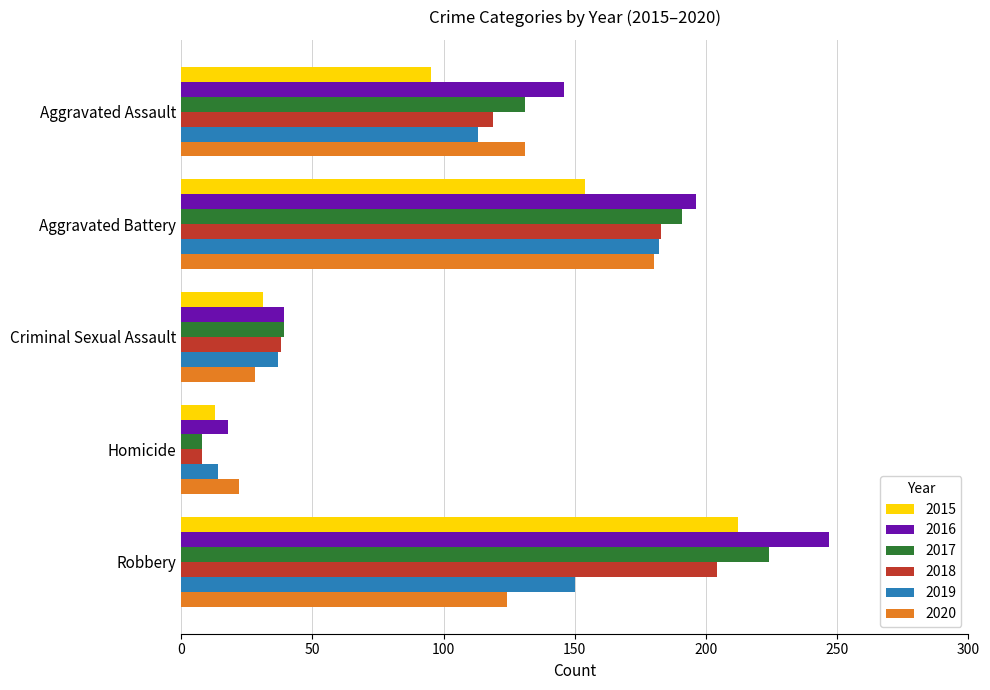

What is the difference between the highest and lowest values at Aggravated Battery?

42